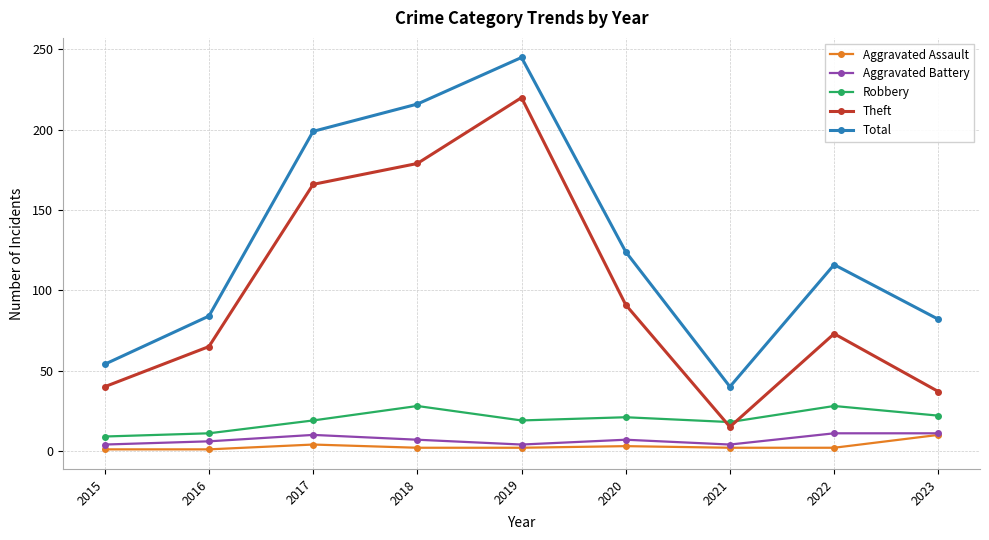

What is the maximum value shown in the chart?

245